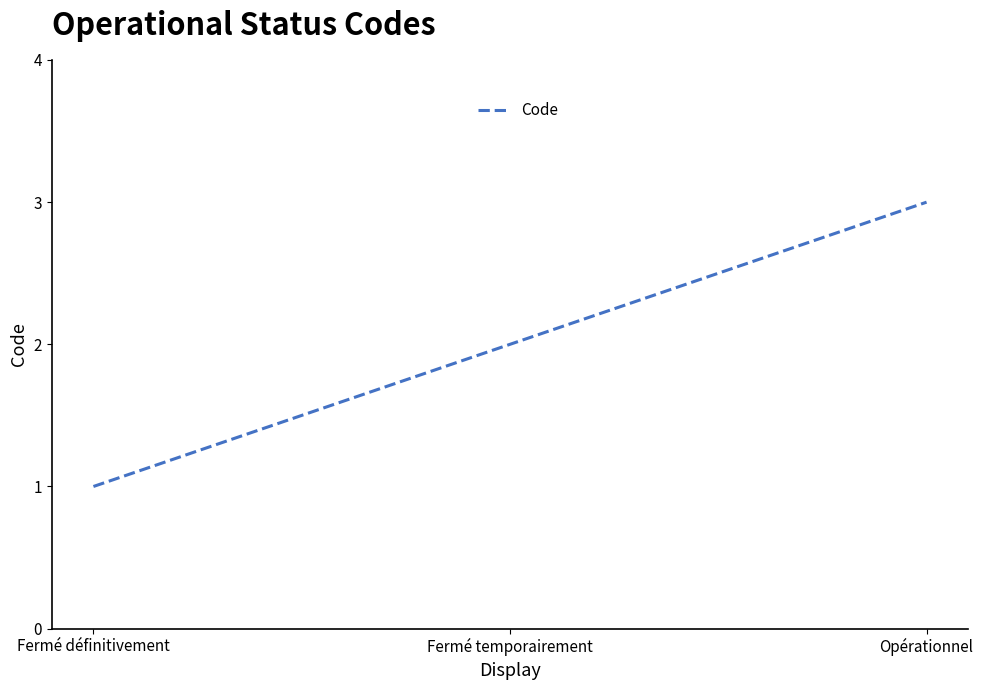

What position from the left is Fermé temporairement?

2